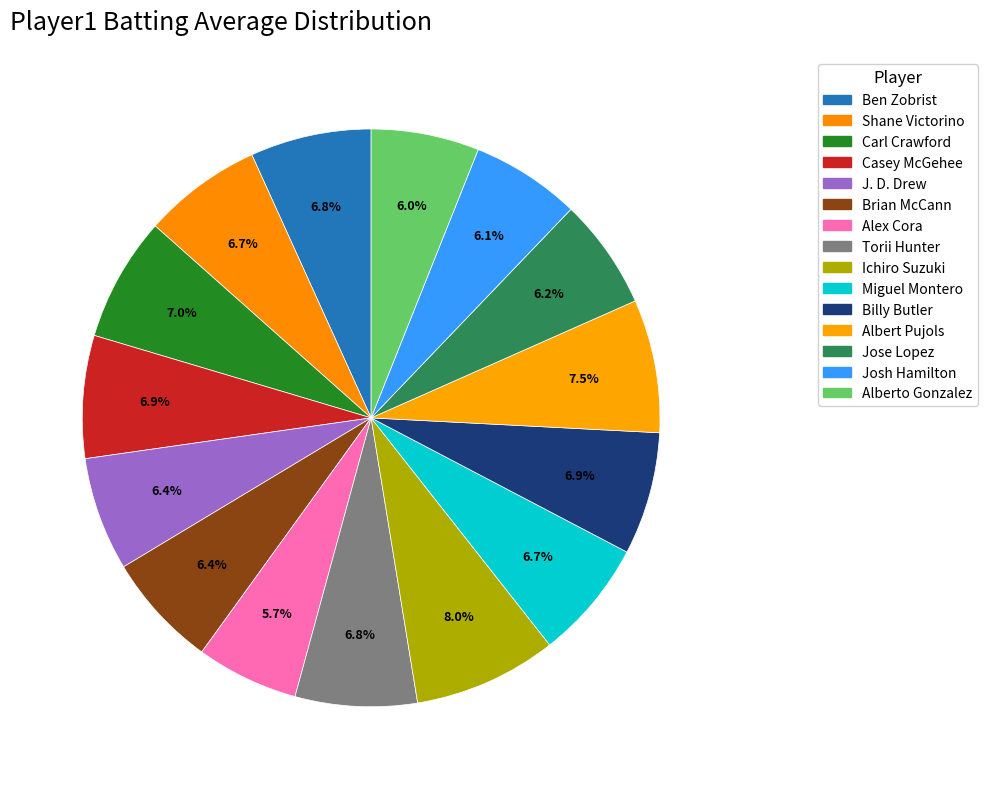

To the nearest percent, what is the average slice percentage?

7%